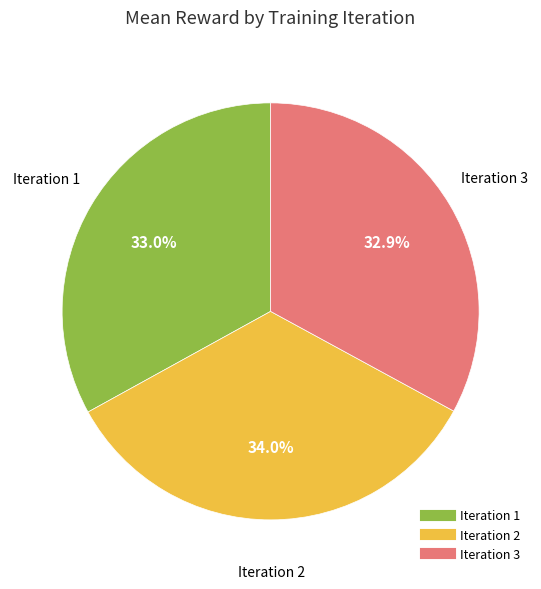

How many segments does this pie chart have?

3